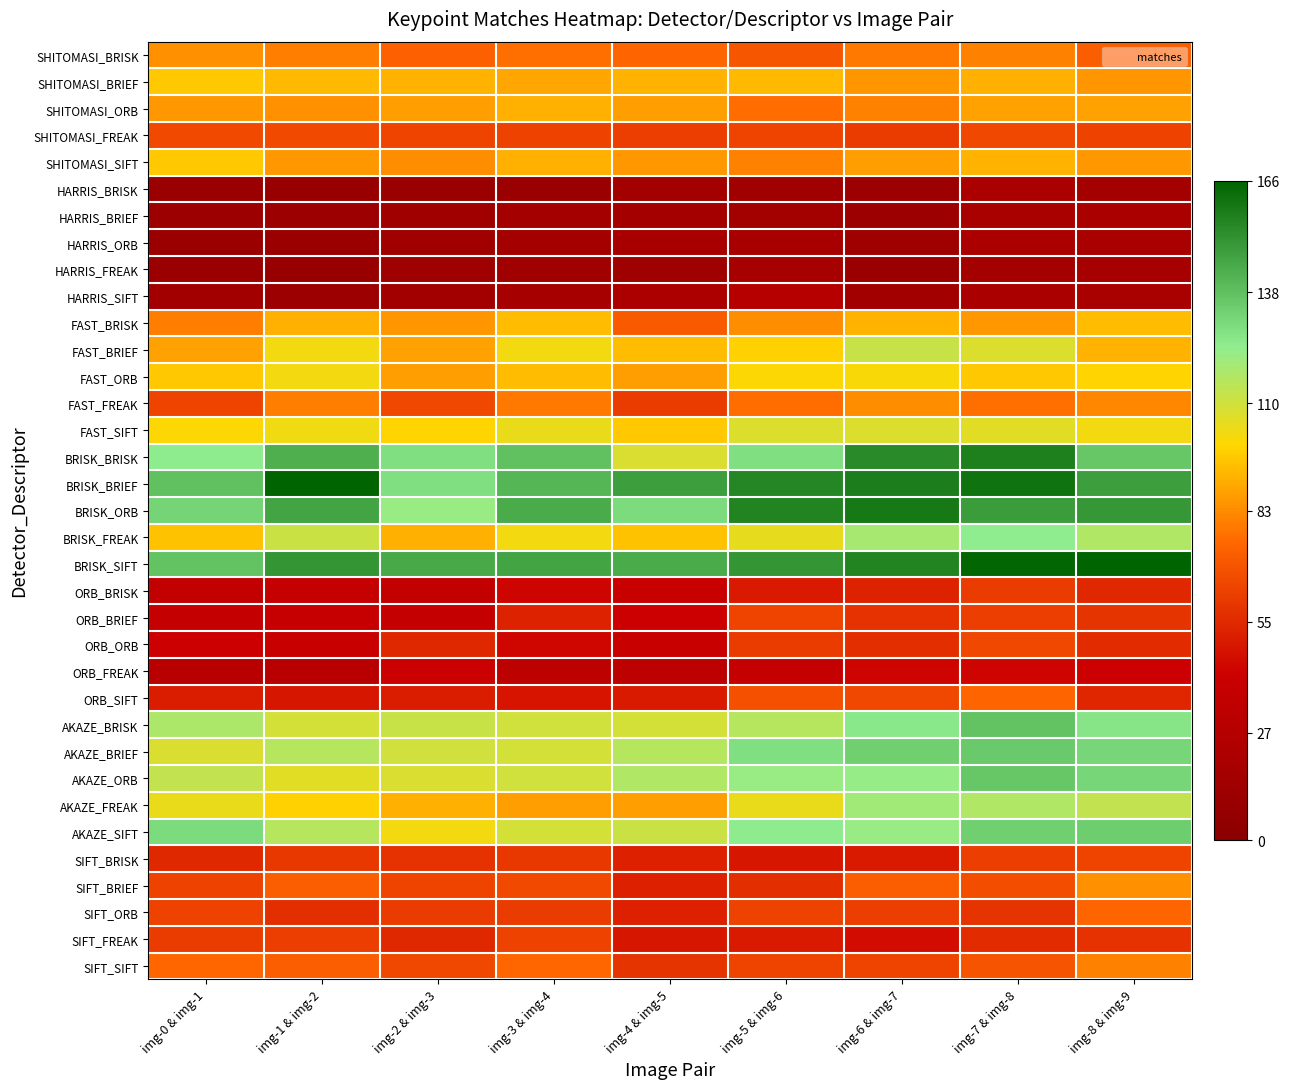

Which label corresponds to the smallest value in the chart?

img-1 & img-2